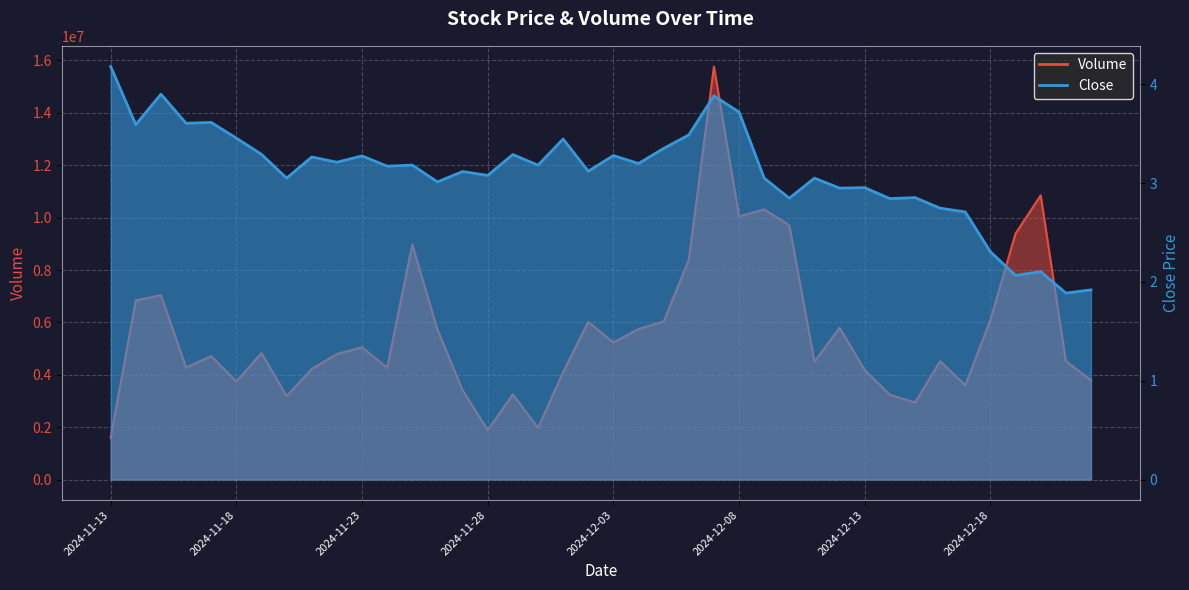

Is it true that Close equals 0.9 at 2024-12-15?

False